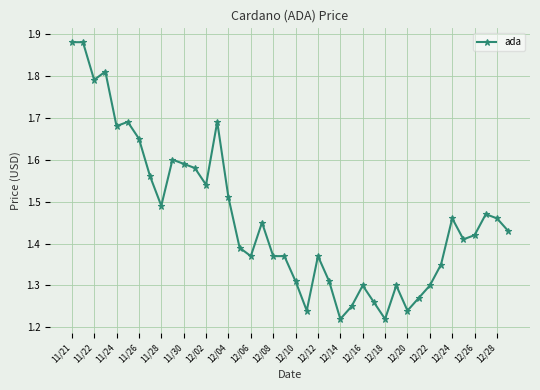

What is the sum of all values?

58.5